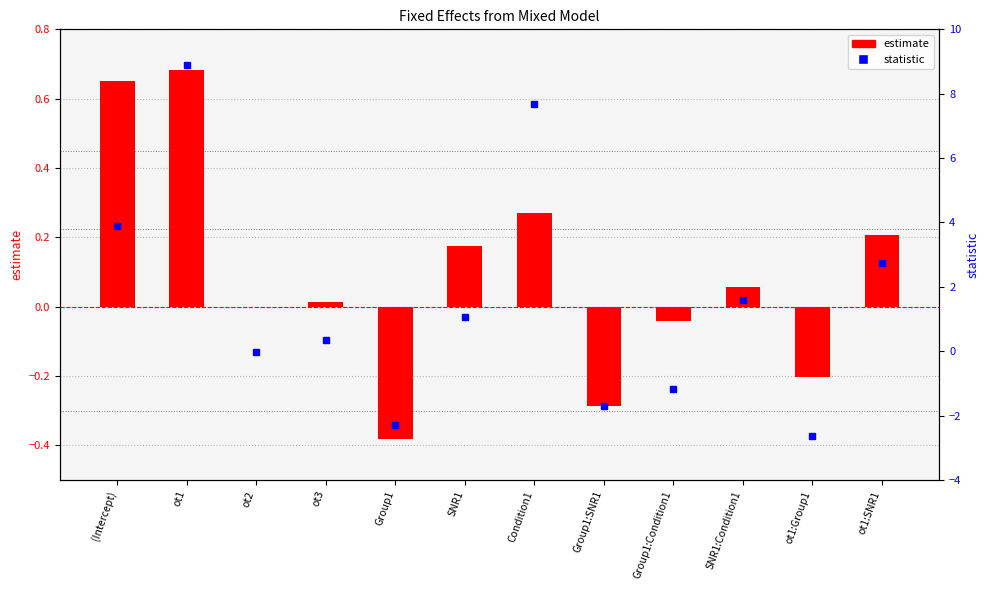

Which series has the widest spread of values?

statistic